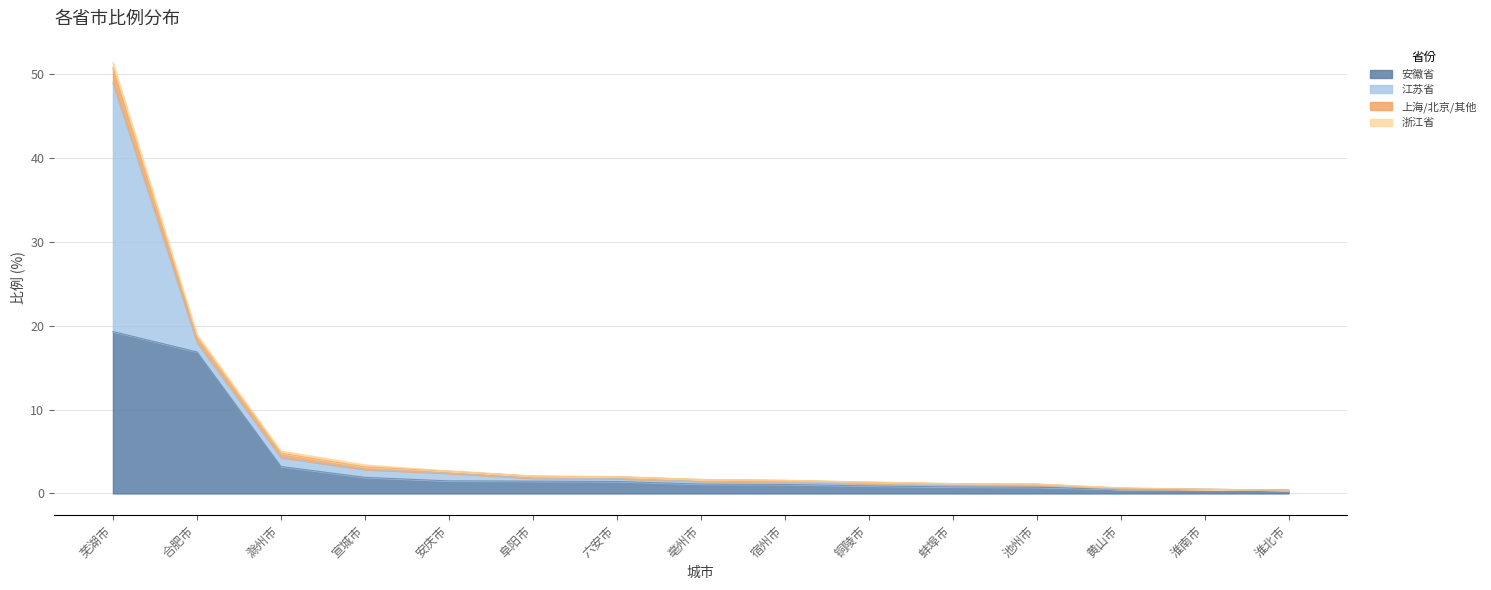

How many lines are shown in the chart?

4